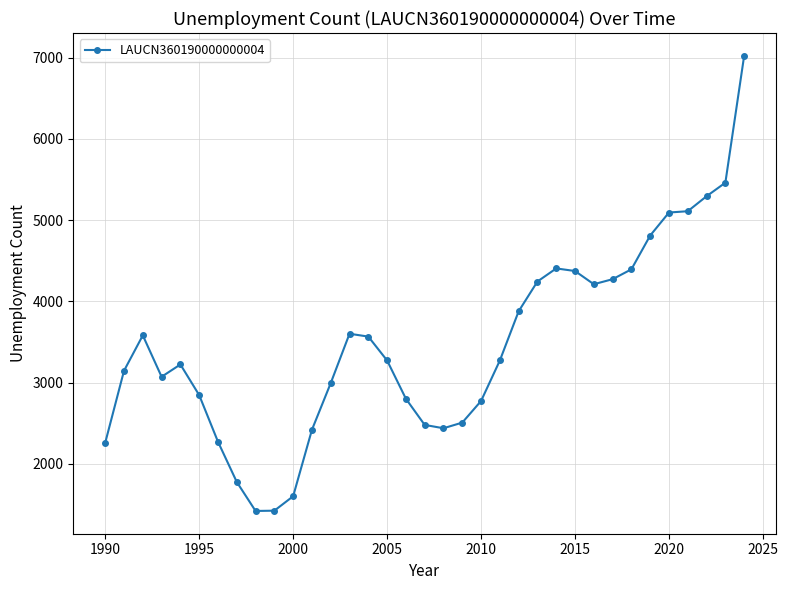

What is the smallest value displayed?

1421.0